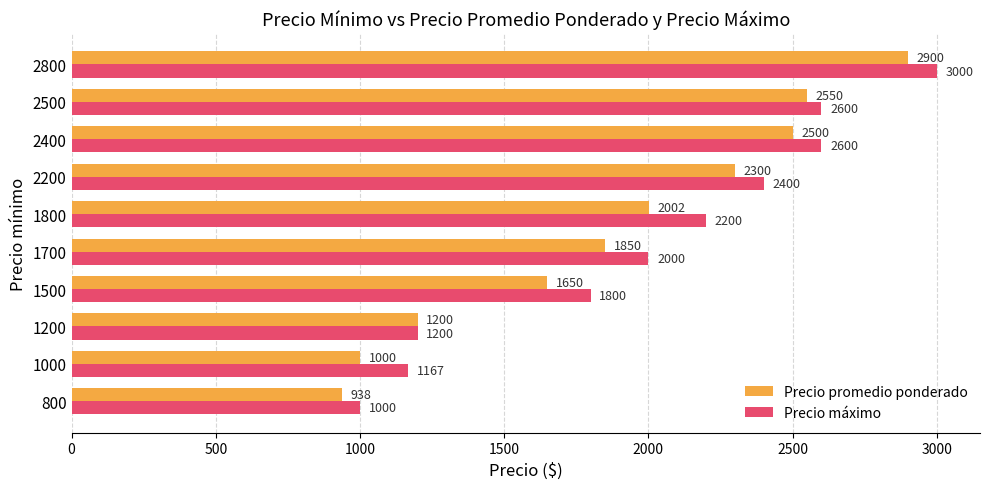

Which series has the largest total across all categories?

Precio máximo